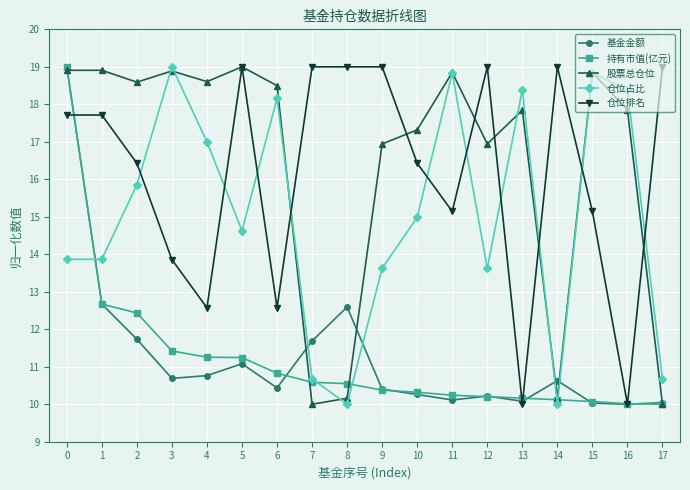

Rank the series at 4 from highest to lowest value.

股票总仓位, 仓位占比, 仓位排名, 持有市值(亿元), 基金金额